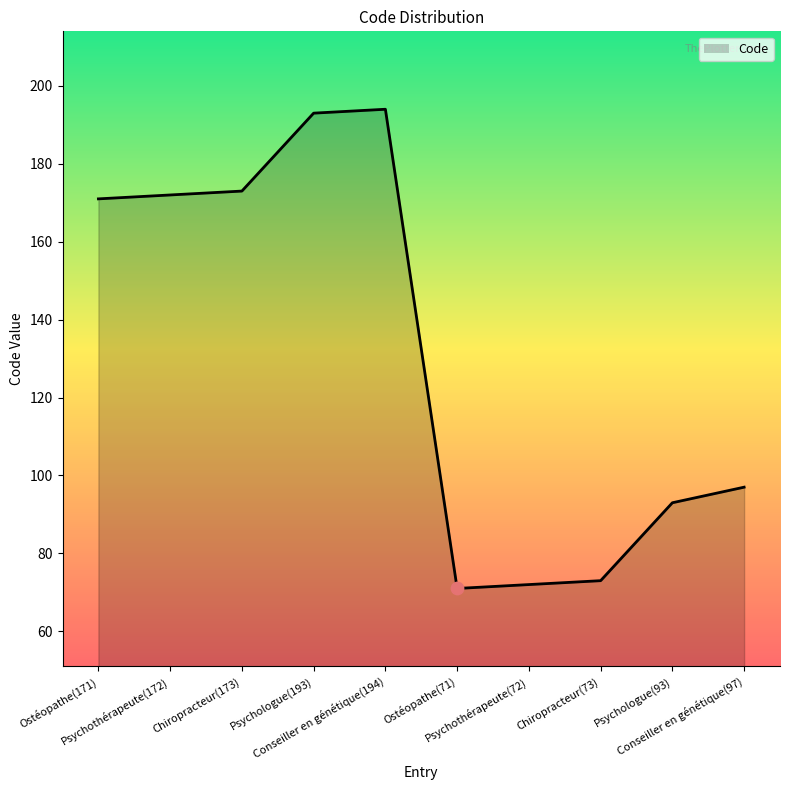

What is the ratio of the value at Ostéopathe(71) to the value at Conseiller en génétique(194)?

0.4